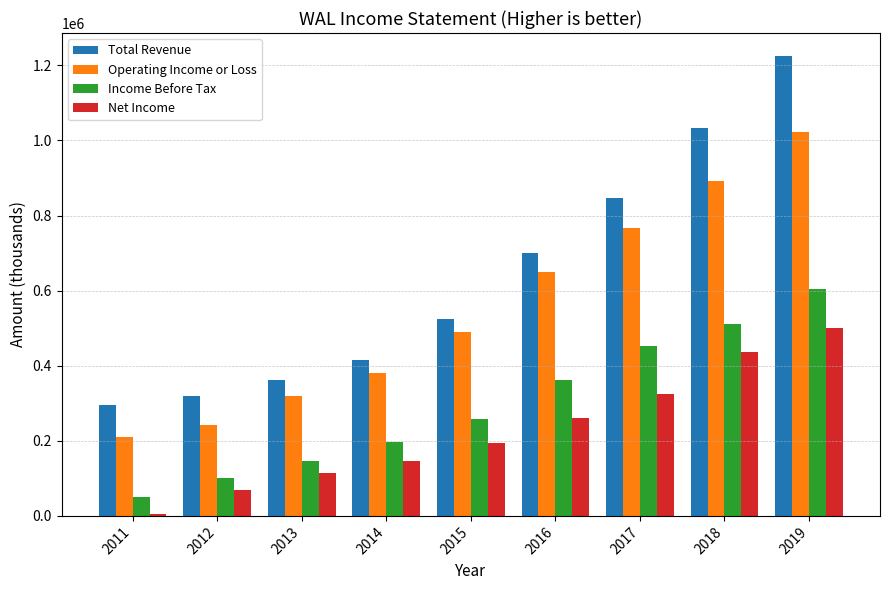

Are the bars horizontal?

No